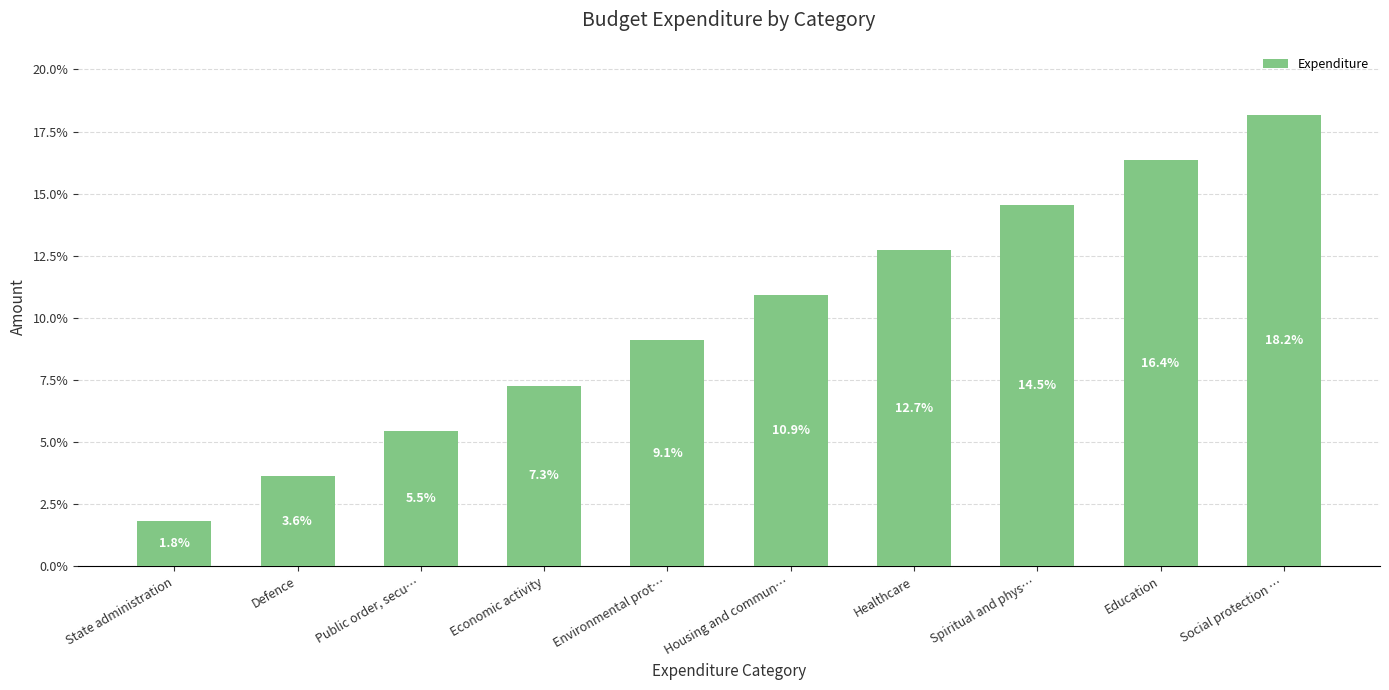

What is the greatest value displayed?

18.2